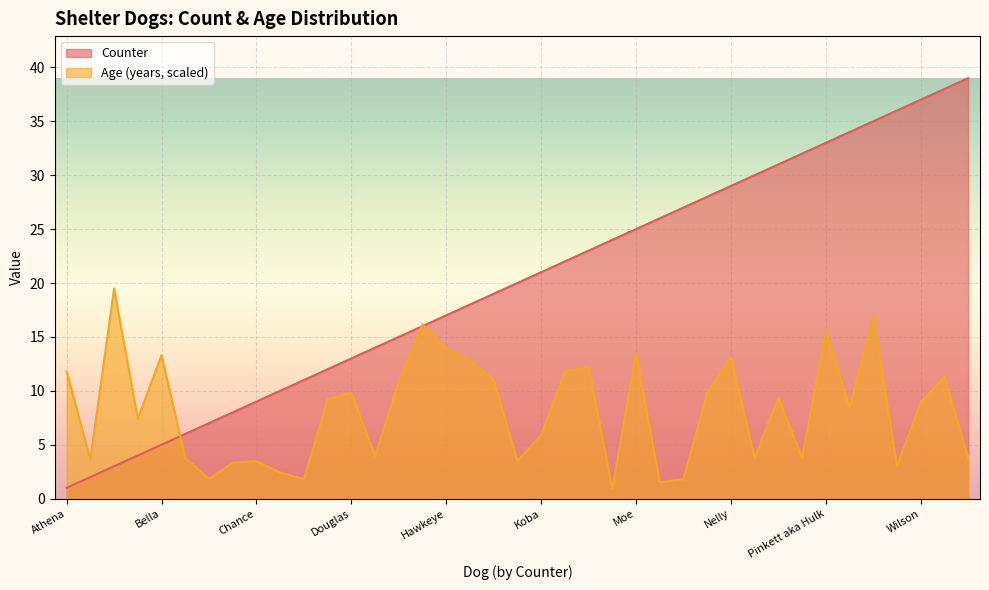

In Age (years), how many points are higher than both neighbors (excluding endpoints)?

12